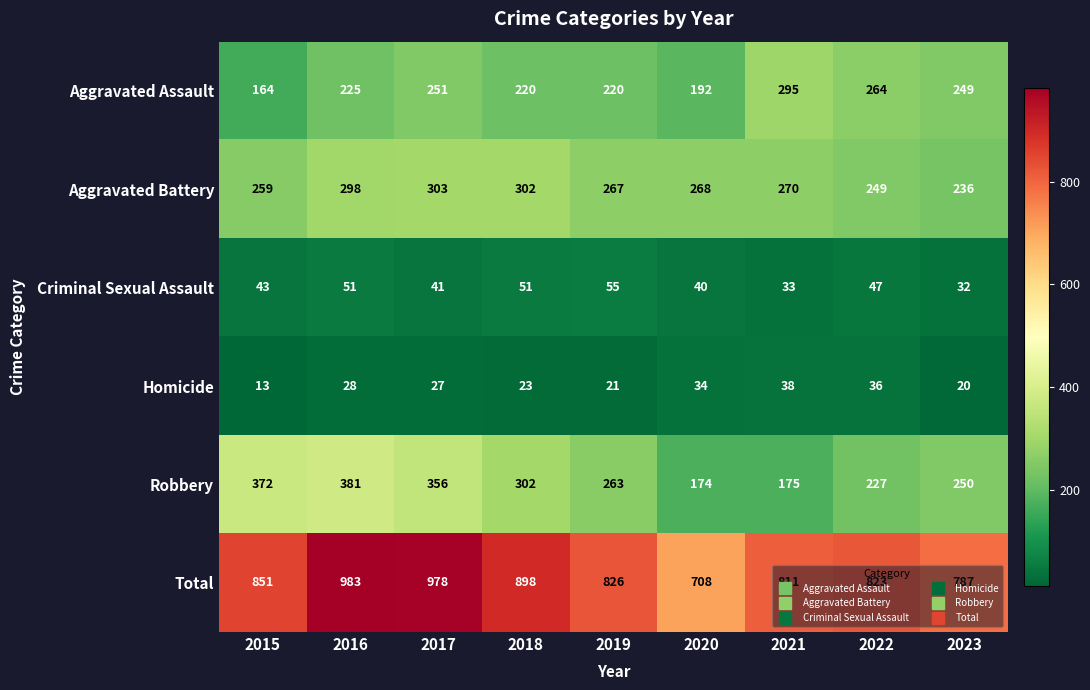

Which label corresponds to the largest value in the chart?

2016